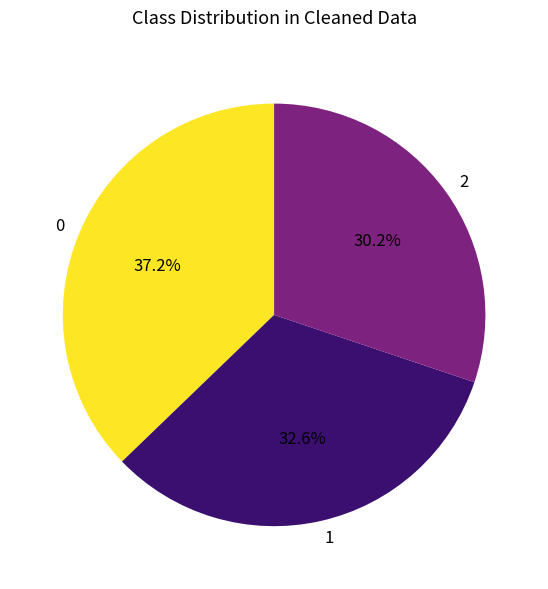

Rank the categories by value from highest to lowest.

0, 1, 2